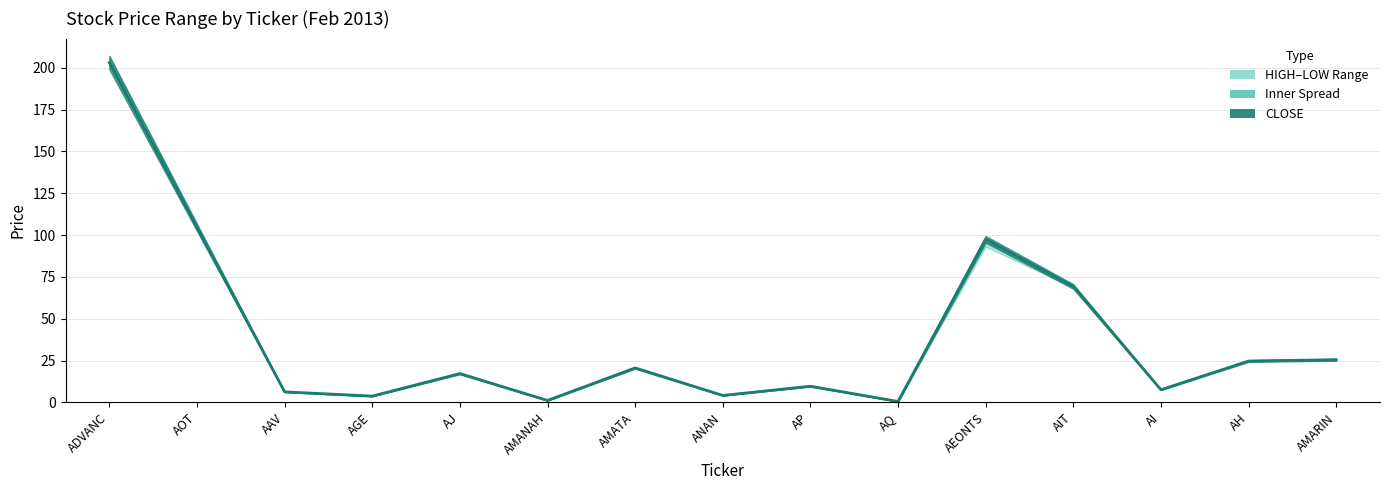

Where is the first local maximum?

AJ